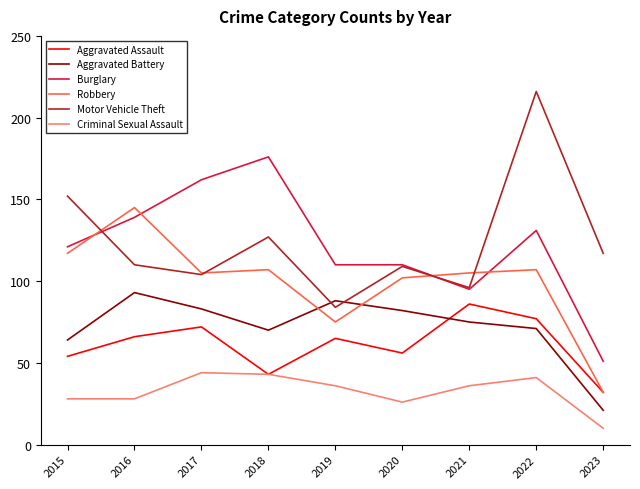

True or false: Criminal Sexual Assault and Burglary cross at least once.

False